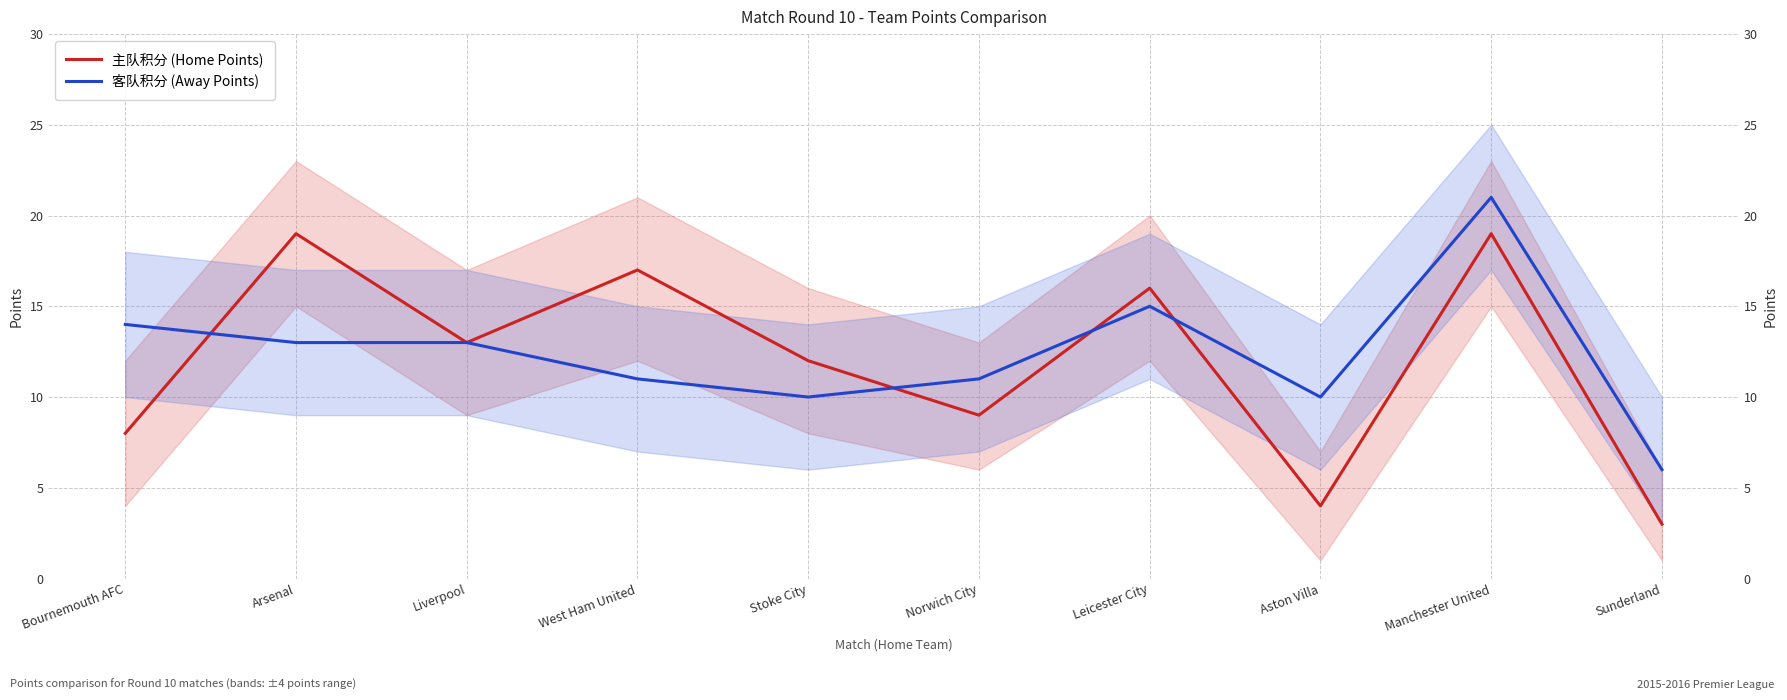

Between Liverpool and Stoke City, which series saw the biggest shift?

客队积分 (Away Points)